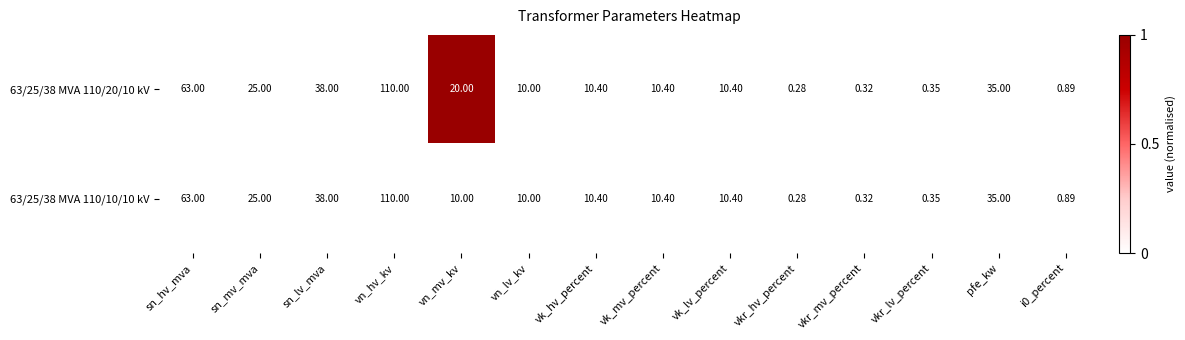

Where is 63/25/38 MVA 110/20/10 kV nearest to the value 55?

sn_hv_mva